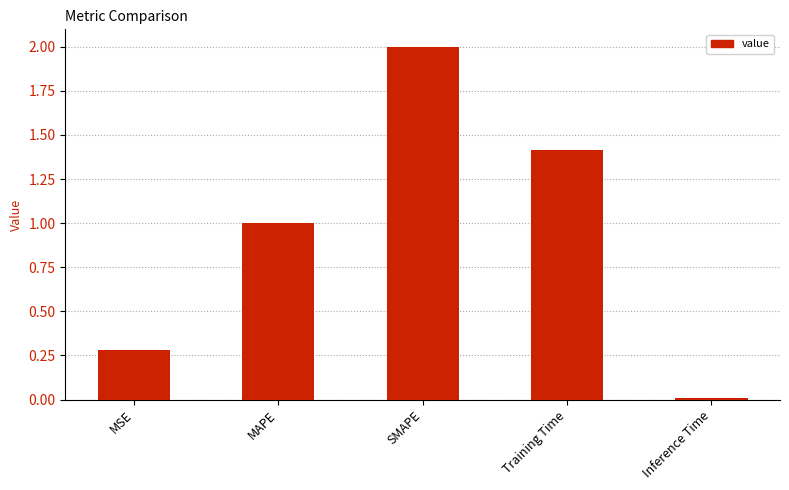

What is the label of the 3rd bar from the left?

SMAPE